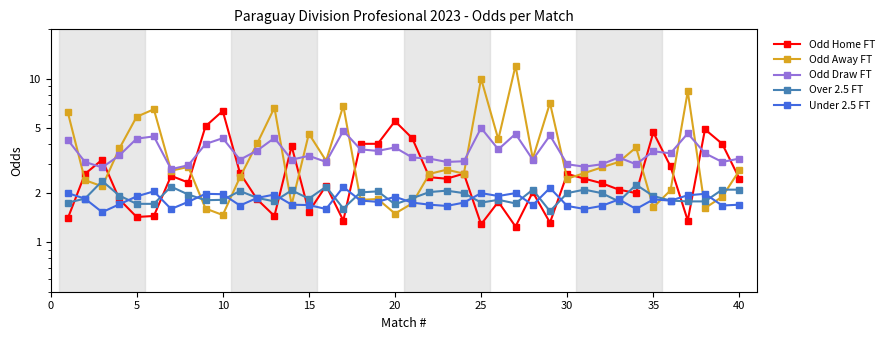

How many data points in Odd Draw FT are less than 3?

4